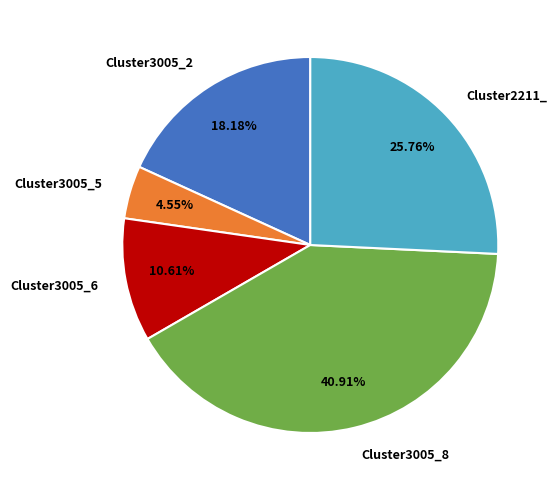

To the nearest percent, what portion does Cluster3005_2 represent?

18%